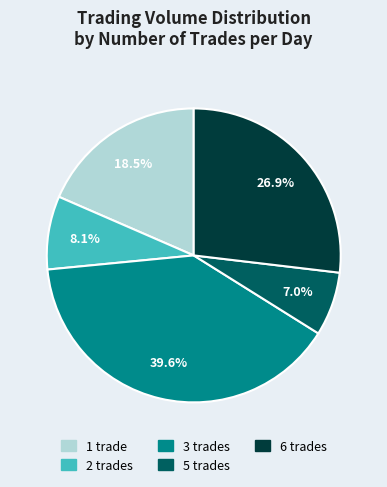

Is there a majority slice in this chart?

No